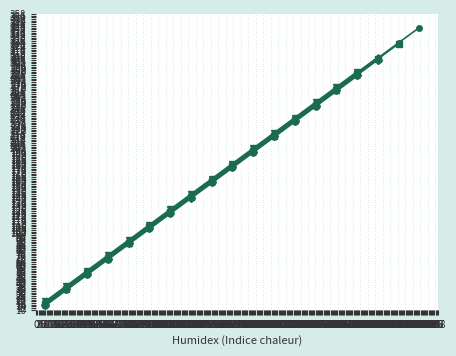

How many lines are shown in the chart?

1